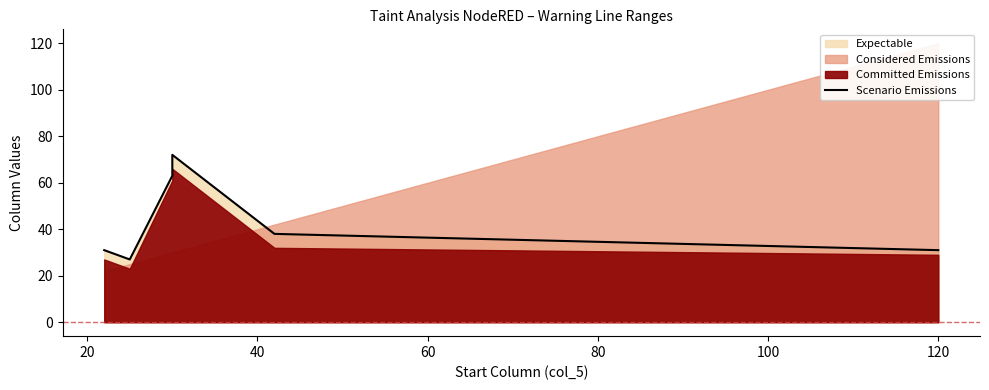

The chart shows a value of 37 at 20. True or false?

False